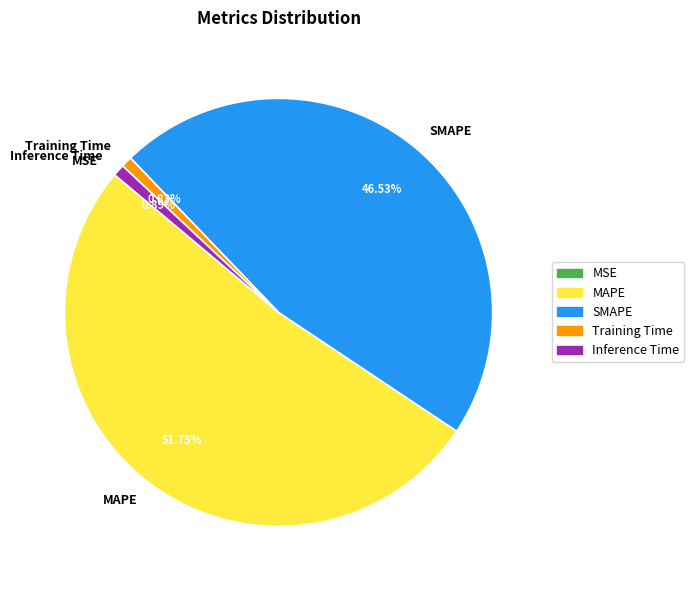

Between SMAPE and Training Time, which is larger?

SMAPE